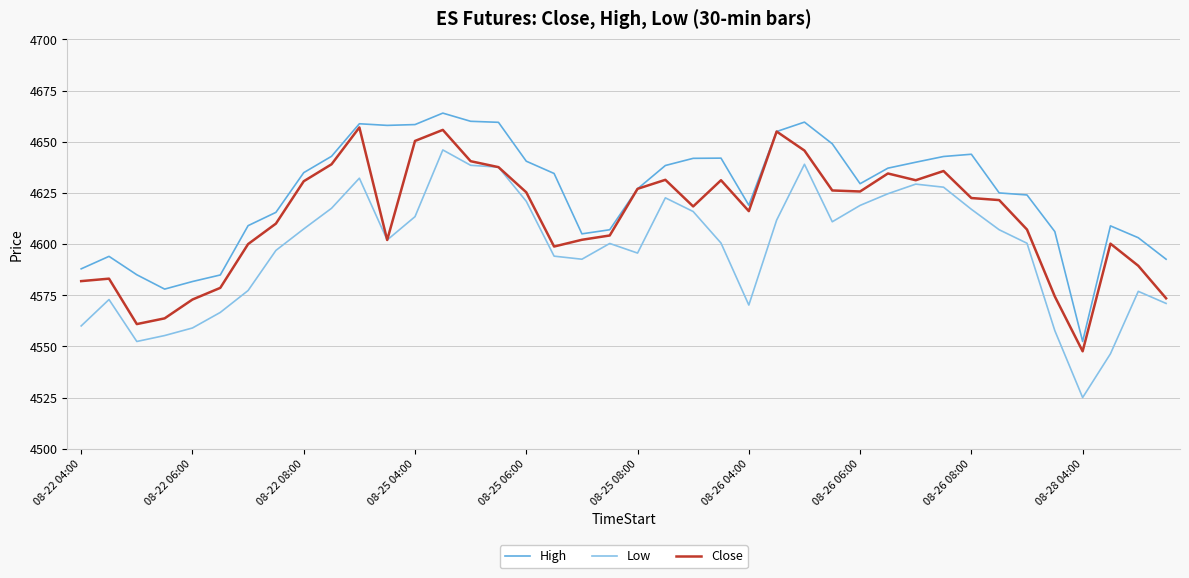

What is the minimum value for Close?

4547.6